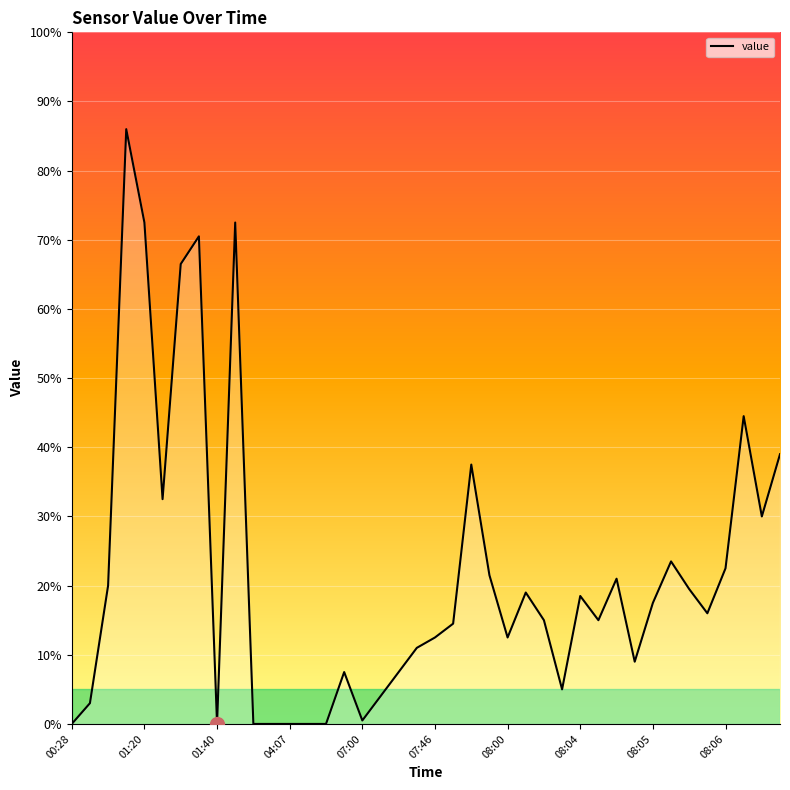

Which category has the lowest value across all series?

00:28